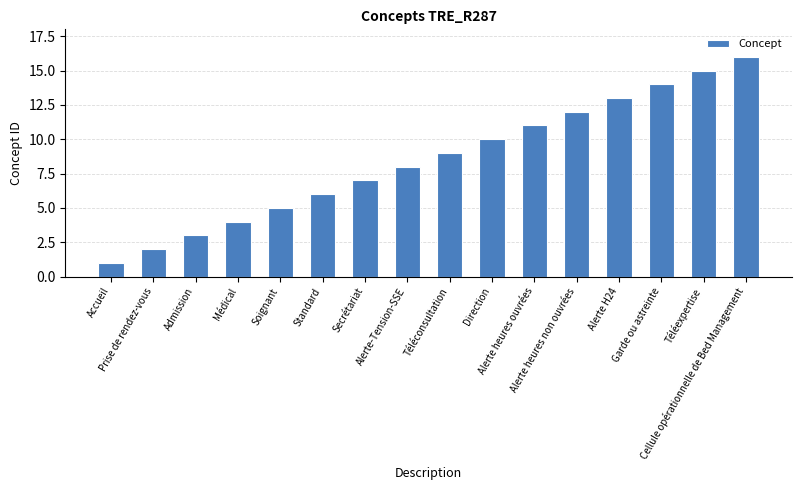

Which has a higher value, Alerte H24 or Alerte-Tension-SSE?

Alerte H24